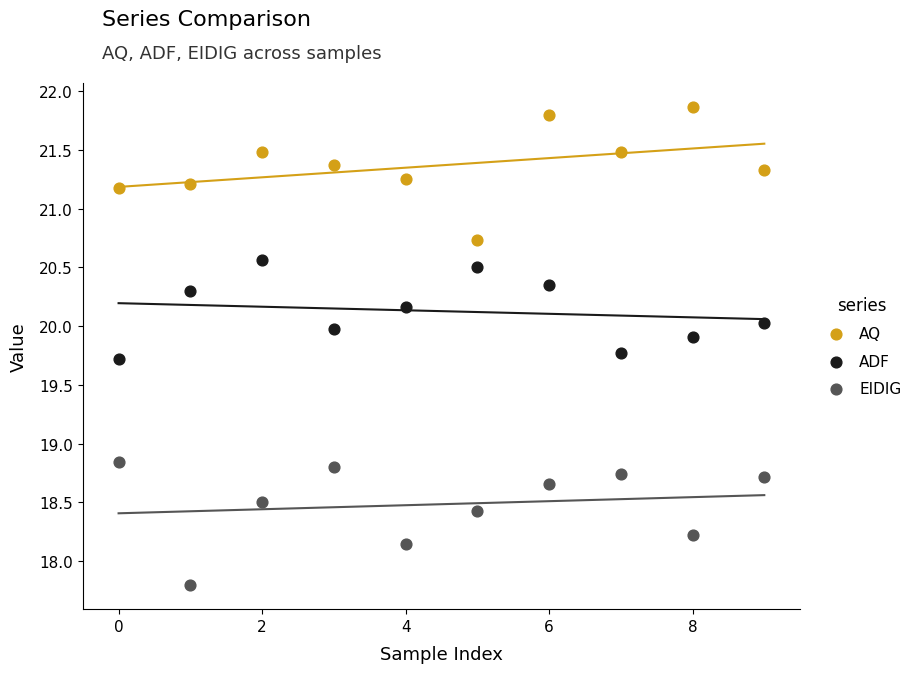

Which series reaches the maximum Y coordinate?

AQ